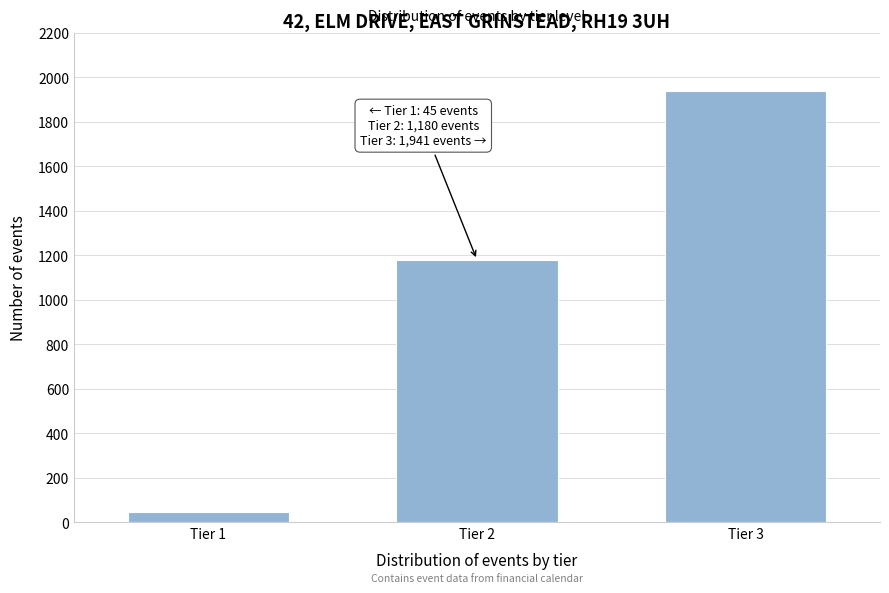

Reading right to left, what are all the values shown in this chart?

1941	1180	45